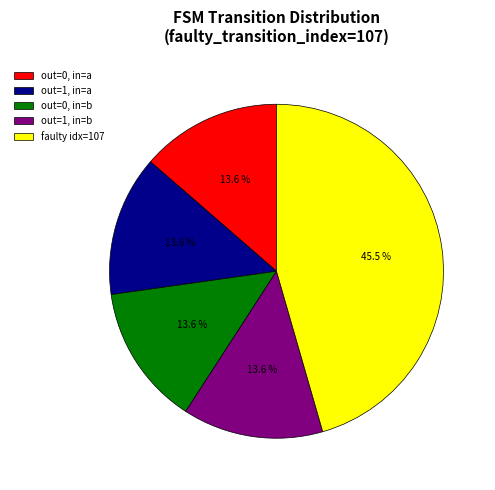

Approximately how many times larger is the value at out=1, in=a compared to out=1, in=b?

1.0